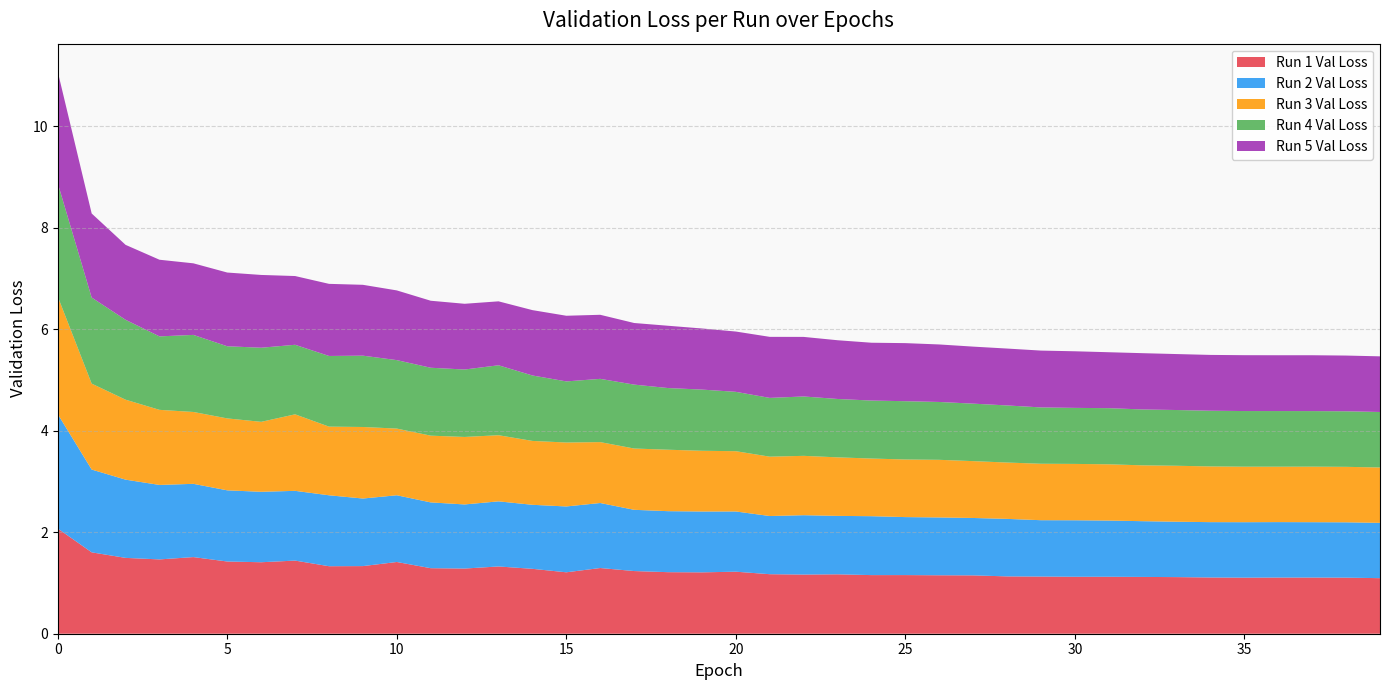

Reading right to left, list all the values displayed in this chart.

Run 1 Val Loss: 1.1	1.1	1.1	1.1	1.1	1.1	1.1	1.1	1.1	1.1	1.1	1.1	1.1	1.2	1.2	1.2	1.2	1.2	1.2	1.2	1.2	1.2	1.2	1.3	1.2	1.3	1.3	1.3	1.3	1.4	1.3	1.3	1.4	1.4	1.4	1.5	1.5	1.5	1.6	2.1
Run 2 Val Loss: 1.1	1.1	1.1	1.1	1.1	1.1	1.1	1.1	1.1	1.1	1.1	1.1	1.1	1.1	1.1	1.2	1.2	1.2	1.1	1.2	1.2	1.2	1.2	1.3	1.3	1.3	1.3	1.3	1.3	1.3	1.3	1.4	1.4	1.4	1.4	1.4	1.5	1.5	1.6	2.3
Run 3 Val Loss: 1.1	1.1	1.1	1.1	1.1	1.1	1.1	1.1	1.1	1.1	1.1	1.1	1.1	1.1	1.1	1.1	1.2	1.2	1.2	1.2	1.2	1.2	1.2	1.2	1.3	1.3	1.3	1.3	1.3	1.3	1.4	1.4	1.5	1.4	1.4	1.4	1.5	1.6	1.7	2.3
Run 4 Val Loss: 1.1	1.1	1.1	1.1	1.1	1.1	1.1	1.1	1.1	1.1	1.1	1.1	1.1	1.1	1.1	1.1	1.1	1.2	1.2	1.2	1.2	1.2	1.3	1.2	1.2	1.3	1.4	1.3	1.3	1.3	1.4	1.4	1.4	1.5	1.4	1.5	1.4	1.6	1.7	2.2
Run 5 Val Loss: 1.1	1.1	1.1	1.1	1.1	1.1	1.1	1.1	1.1	1.1	1.1	1.1	1.1	1.1	1.1	1.1	1.2	1.2	1.2	1.2	1.2	1.2	1.2	1.3	1.3	1.3	1.3	1.3	1.3	1.4	1.4	1.4	1.4	1.4	1.5	1.4	1.5	1.5	1.7	2.2